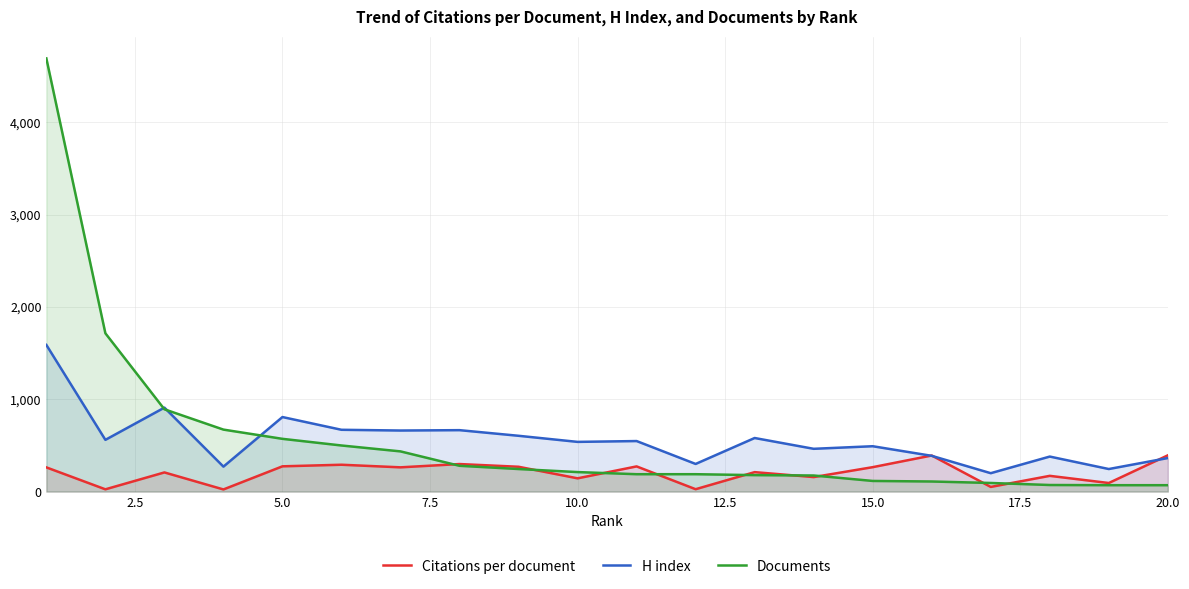

What is the minimum value for H index?

199.0